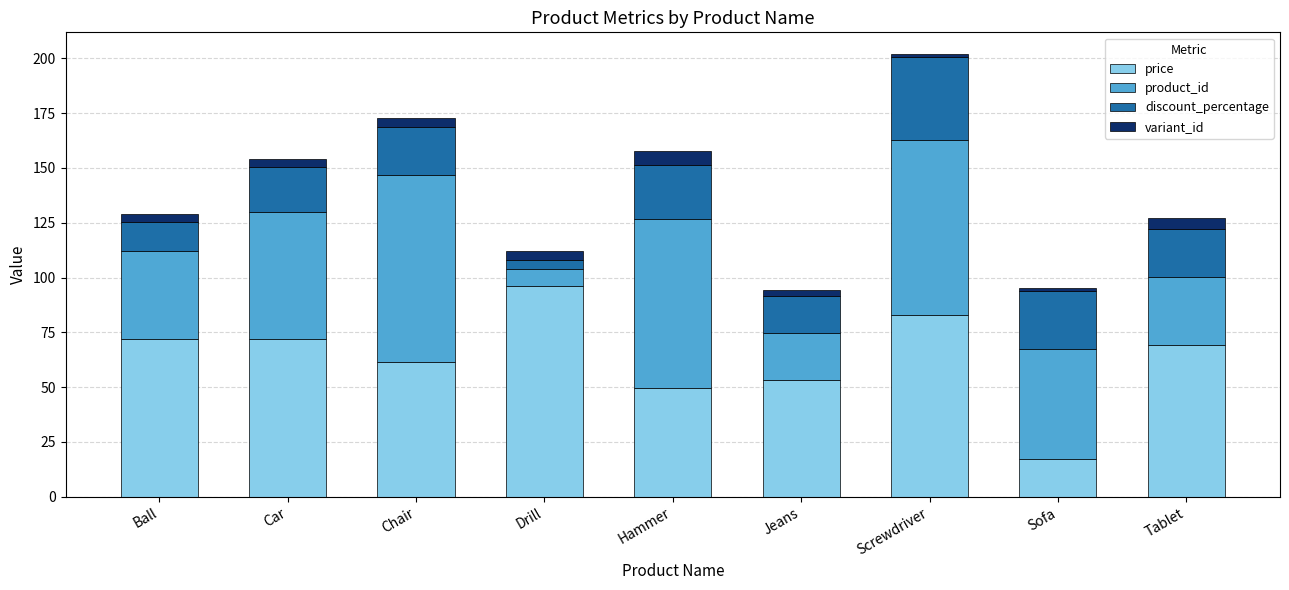

At which label does price reach its minimum?

Sofa